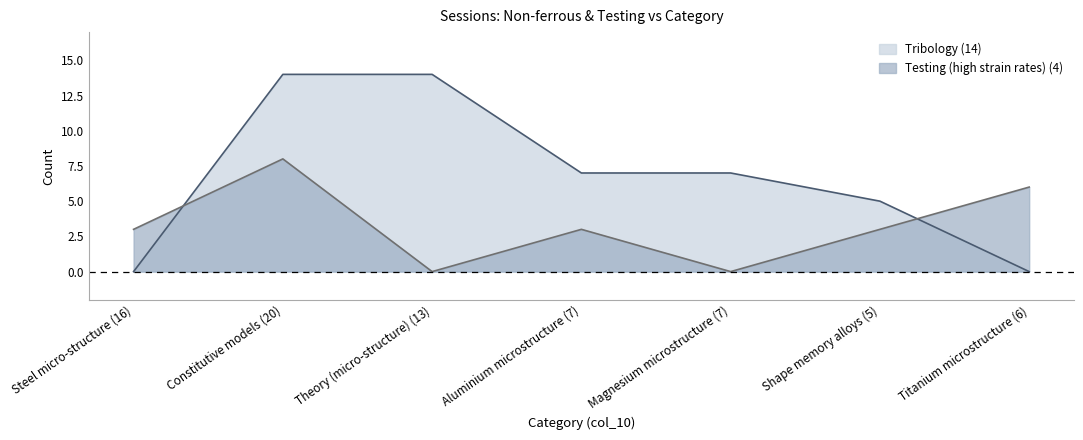

What is the sum of all Tribology (14) values?

47